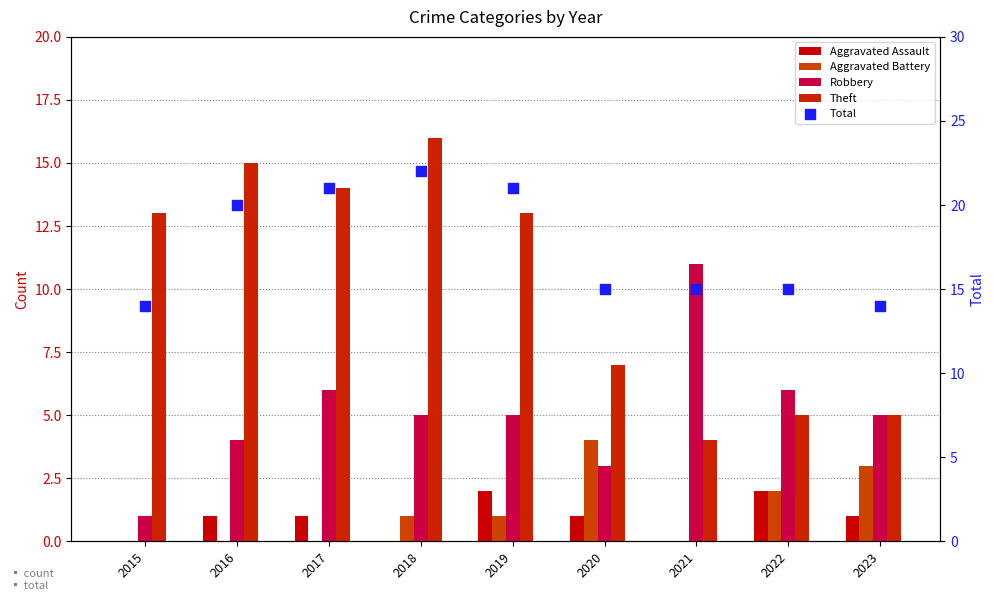

Which series has the widest spread of Y values?

Theft